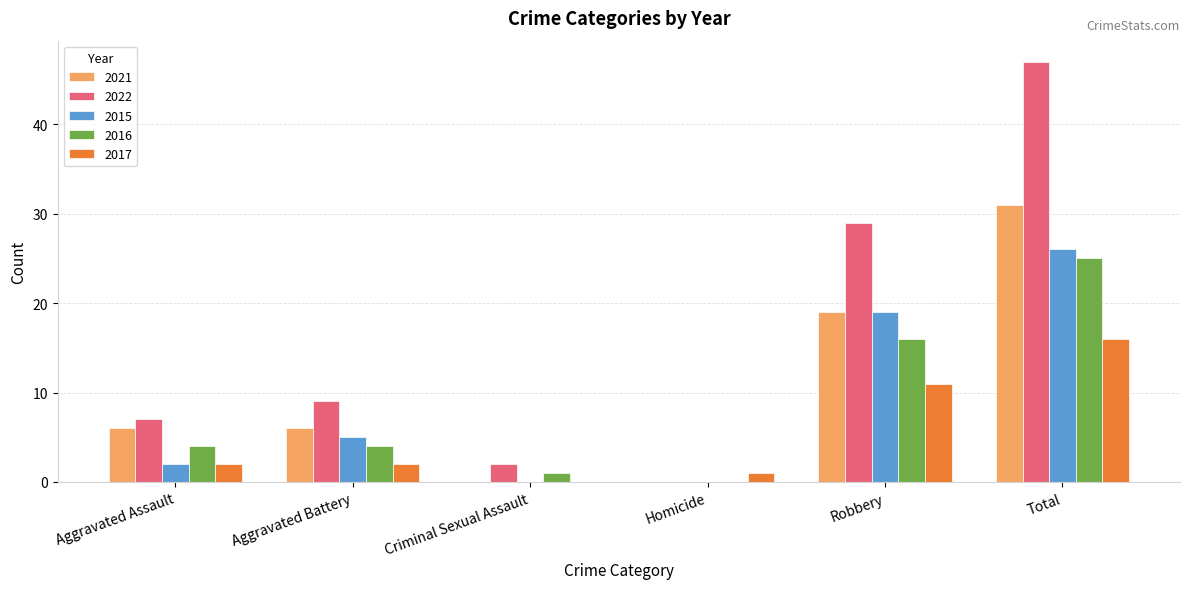

Which label corresponds to the largest value in the chart?

Total